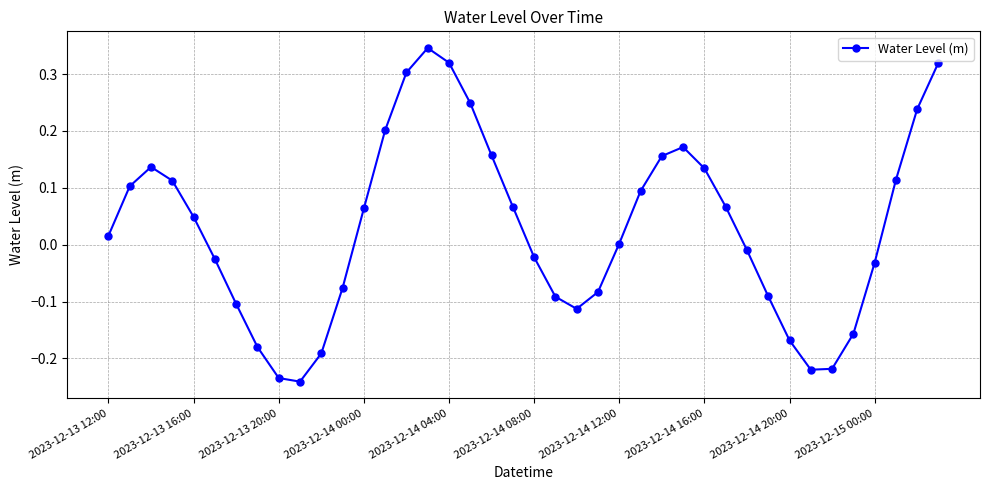

What is the difference between the maximum and minimum values?

0.6